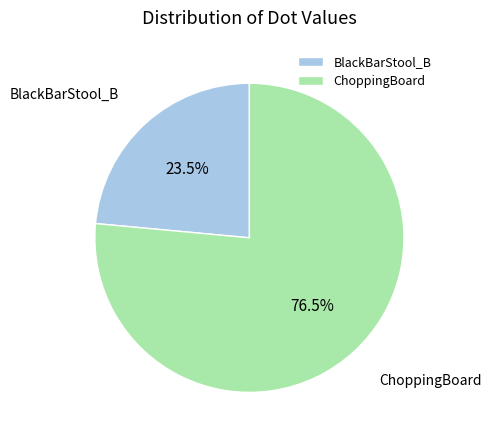

Rank the categories by value from highest to lowest.

ChoppingBoard, BlackBarStool_B